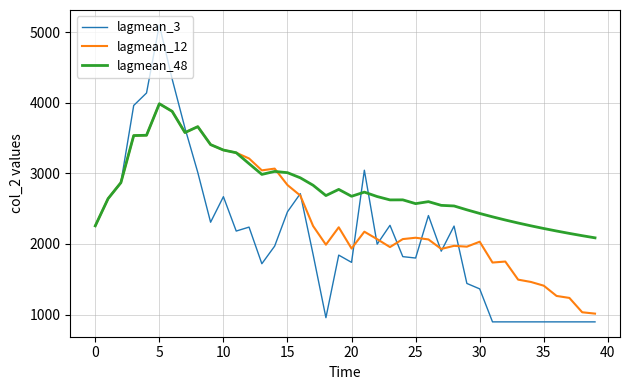

Which series has the largest total across all categories?

lagmean_48